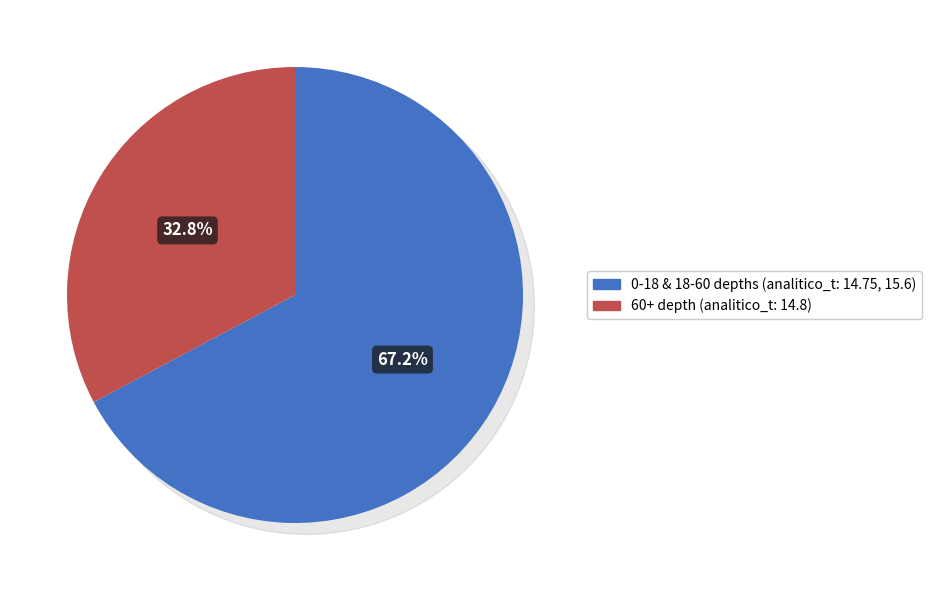

True or false: 0-18 accounts for 21% of the total.

False